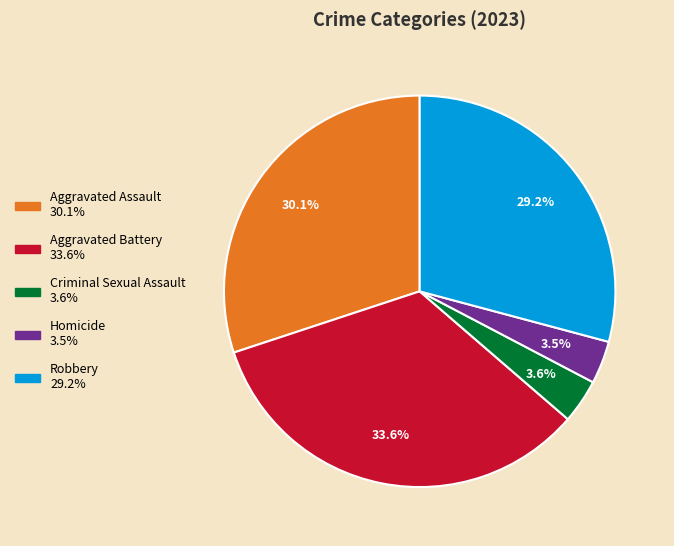

Which has a higher value, Aggravated Assault or Criminal Sexual Assault?

Aggravated Assault